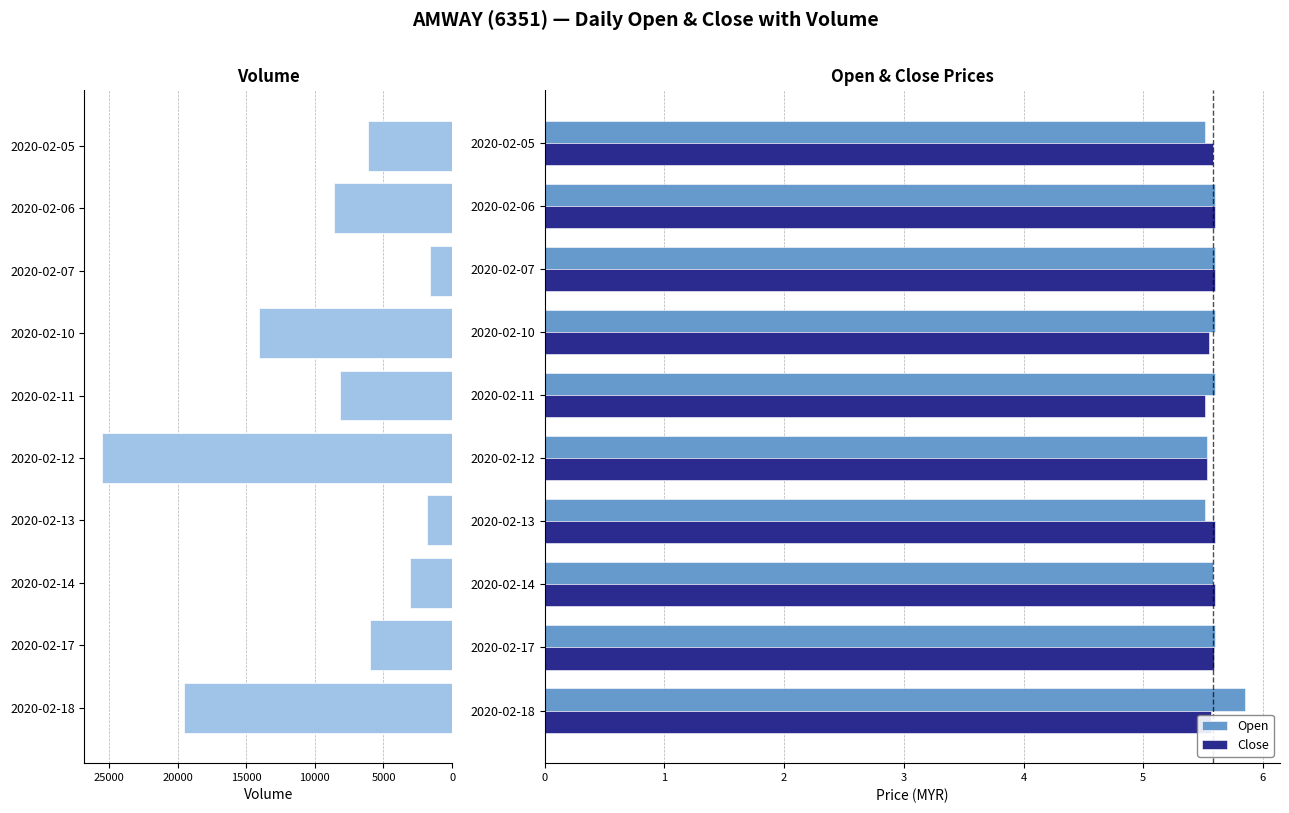

Count the Close values in the range 5 to 6.

10